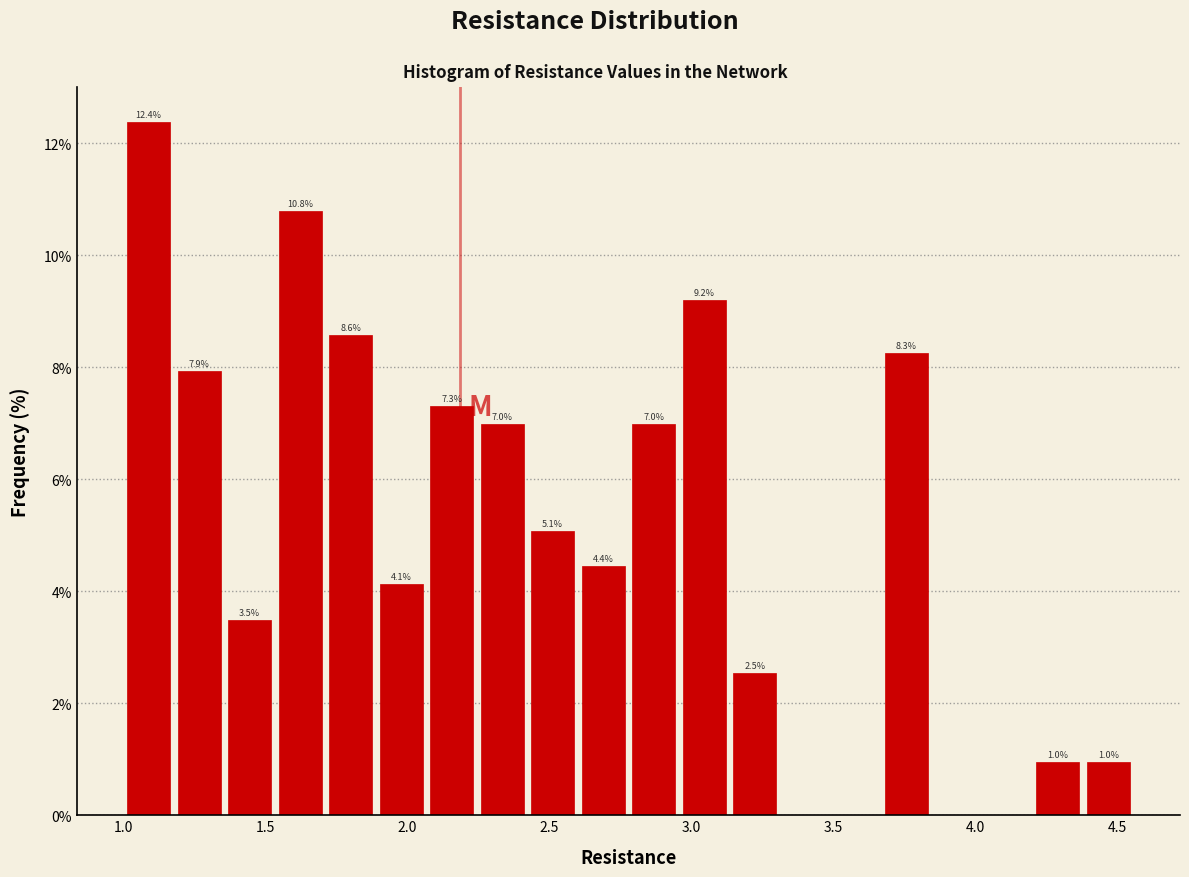

Around what value on the x-axis is the tallest bar? Give the approximate position of its centre, as read against the axis.

1.10